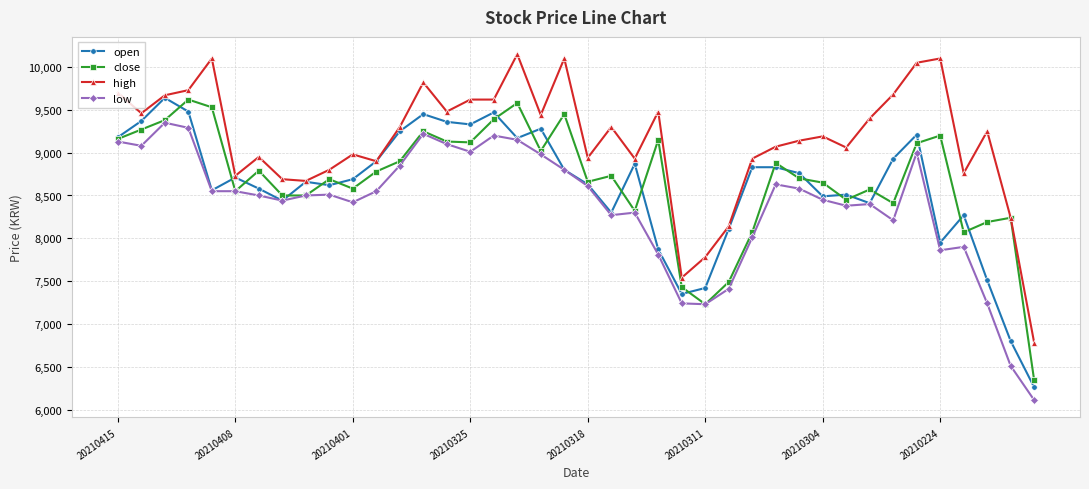

Which series has the largest total across all categories?

high